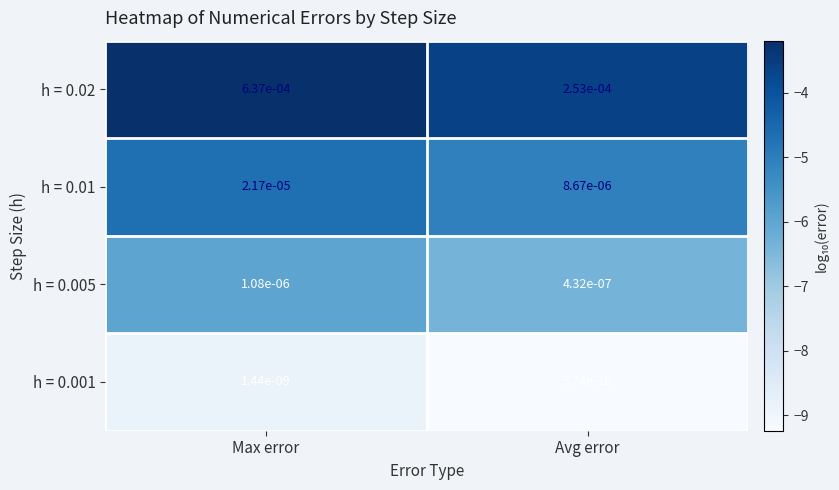

List the labels in order of h = 0.005 value, smallest first.

Avg error, Max error